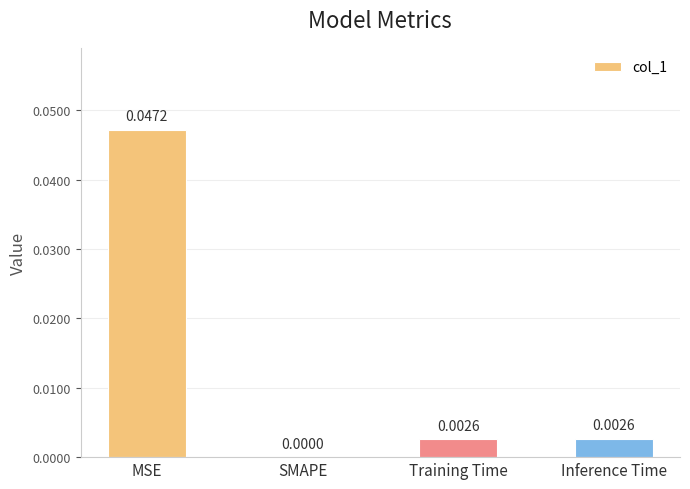

Which label corresponds to the largest value in the chart?

MSE